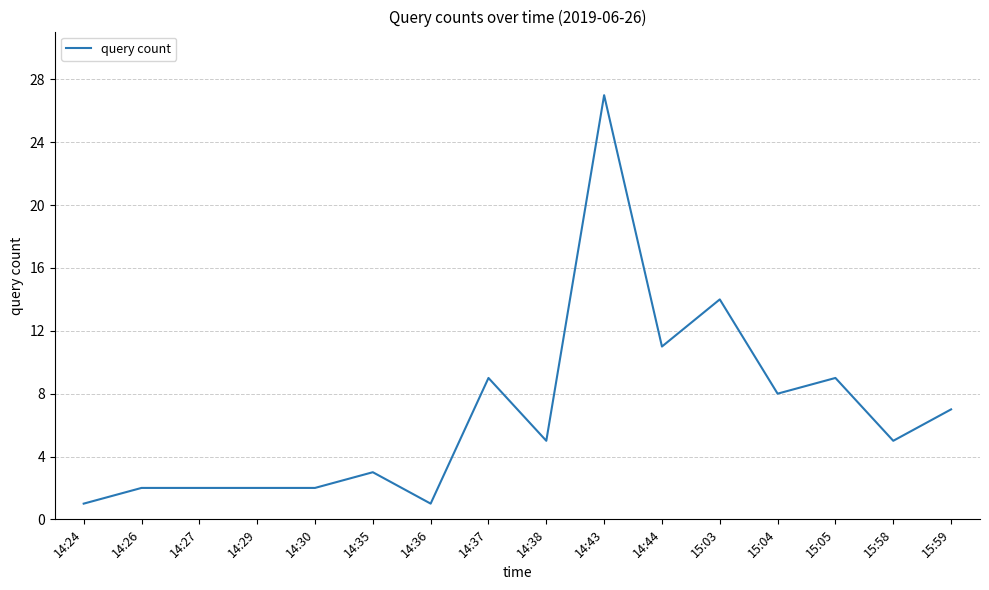

Does the chart display data point markers on the line(s)?

No